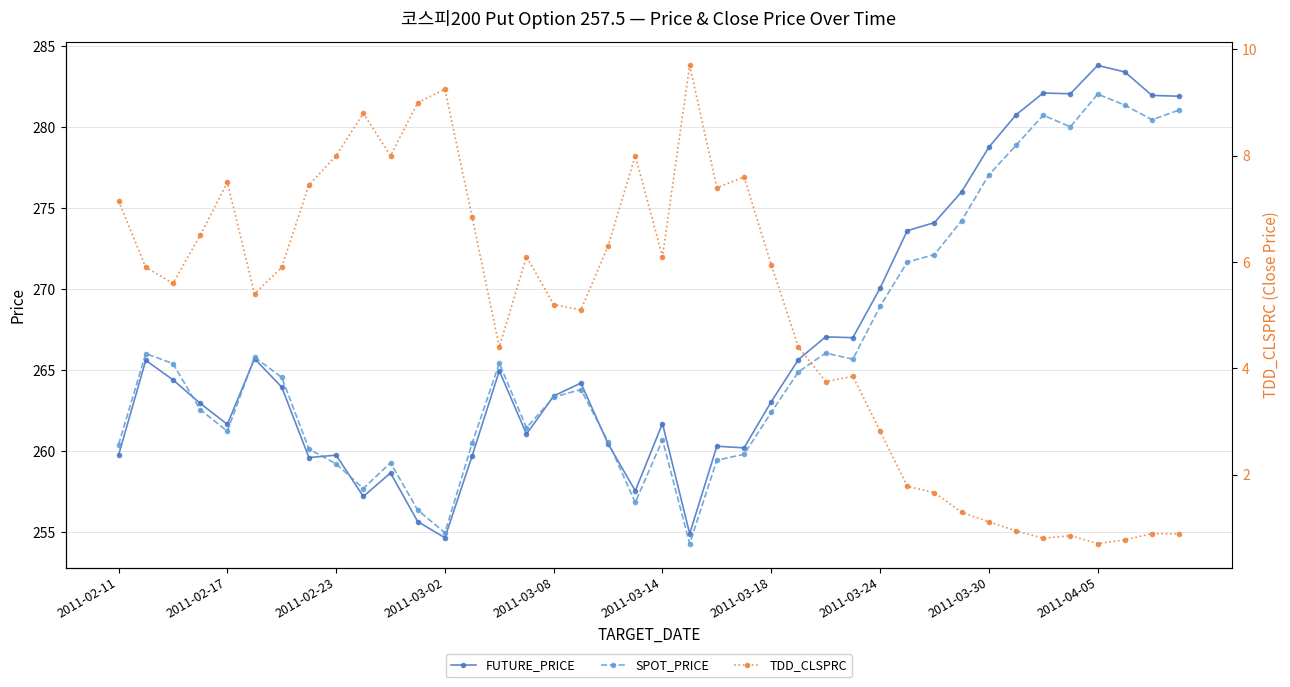

How many values in the TDD_CLSPRC series exceed 5?

24